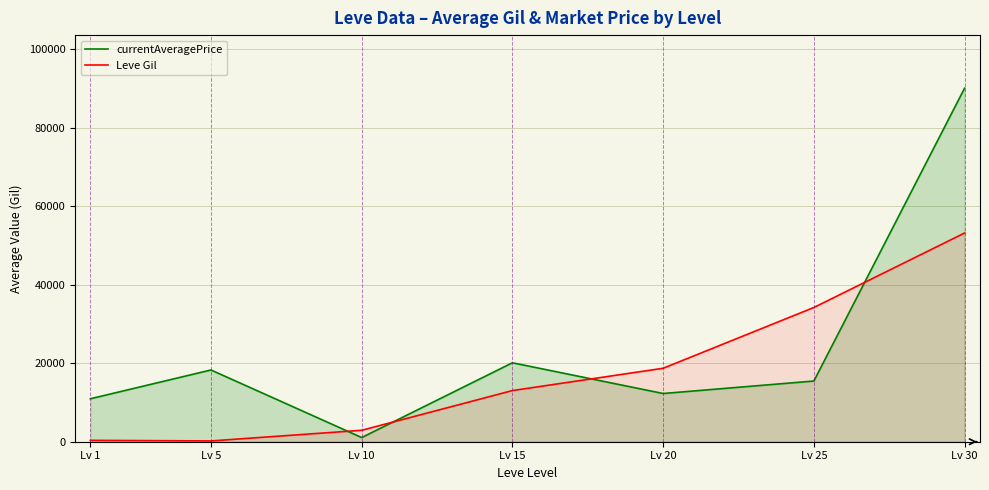

What is the sum of the Leve Gil values at Lv 5 and Lv 25?

34413.3